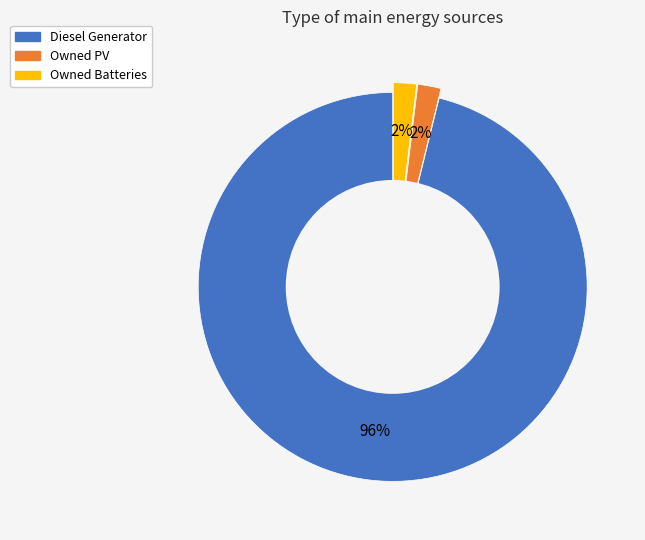

The Owned Batteries slice represents 2% of the pie. True or false?

True